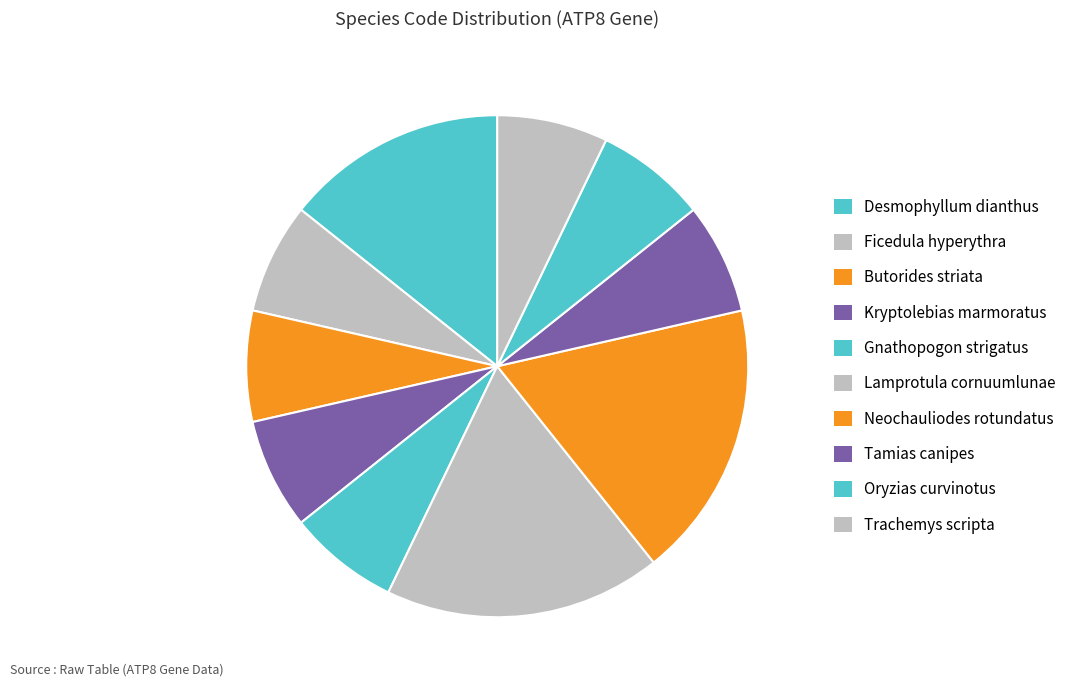

To the nearest percent, what is the difference between the largest and smallest slice percentages?

11%